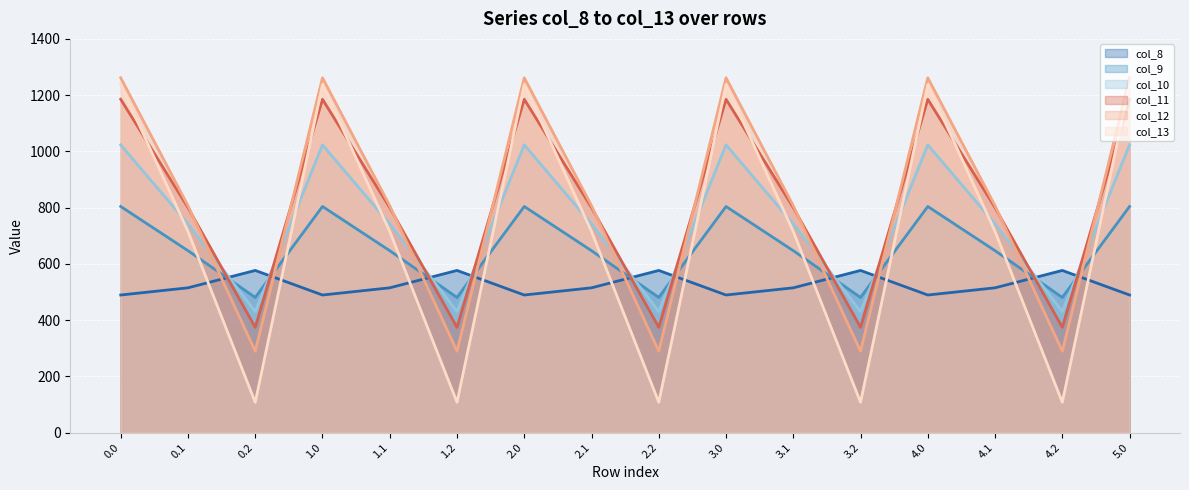

The col_11 line series shows 330.4 at 4.1. True or false?

False